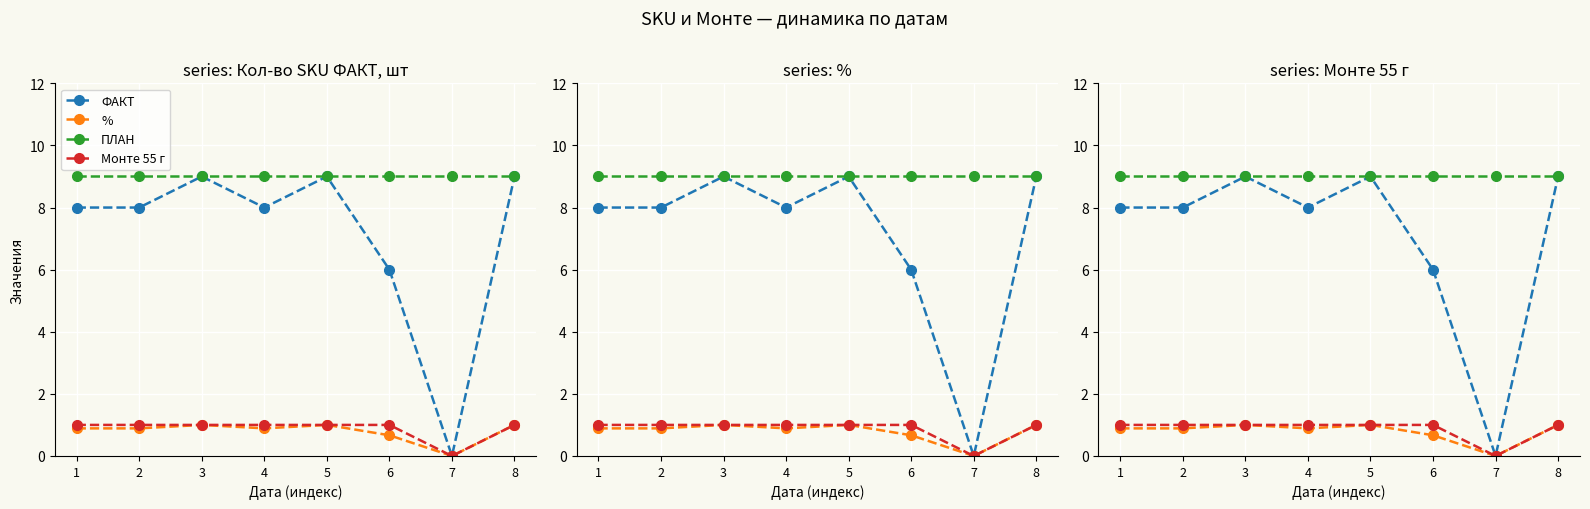

How many distinct data groups are displayed?

4